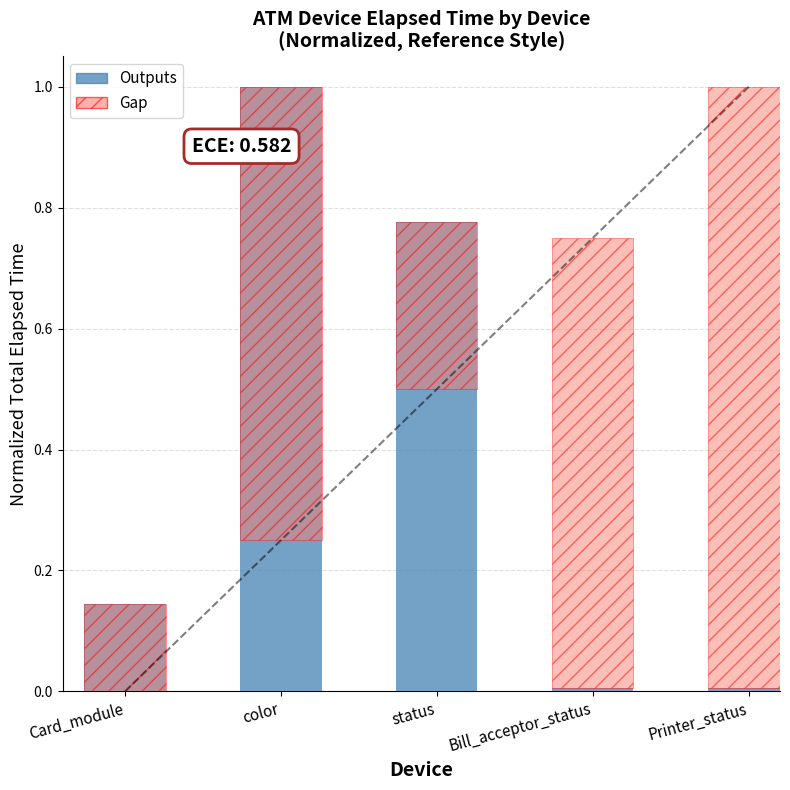

Reading left to right, transcribe all the data shown in this chart.

0.1	1.0	0.8	0.0	0.0